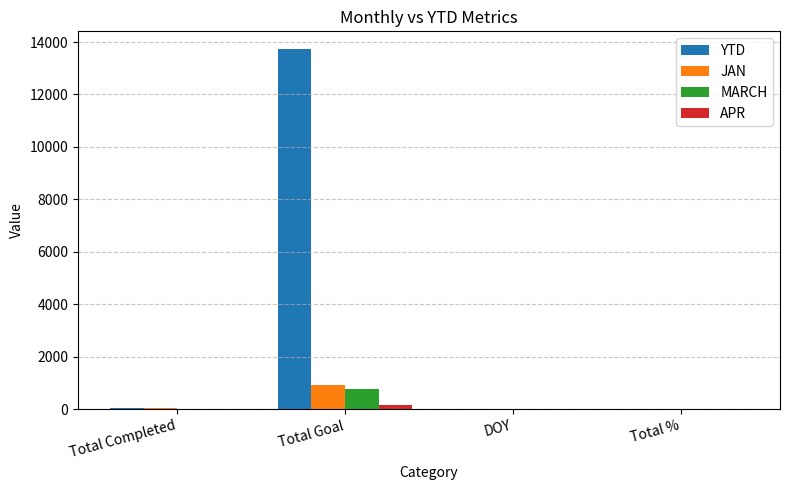

Which series has the largest total across all categories?

YTD